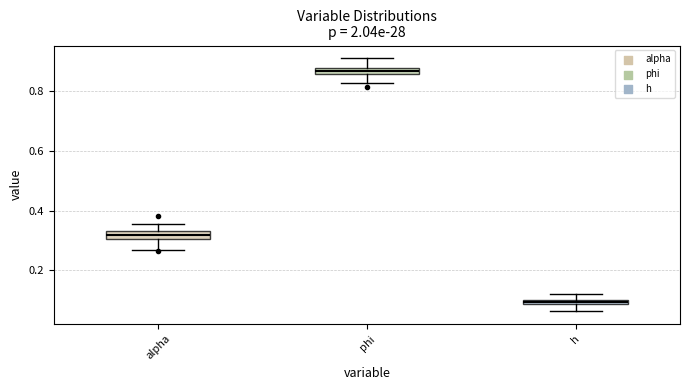

Where is the lower edge of the box for h on the y-axis? The values are not printed on the chart, so give them approximately, as read against the axis.

0.08